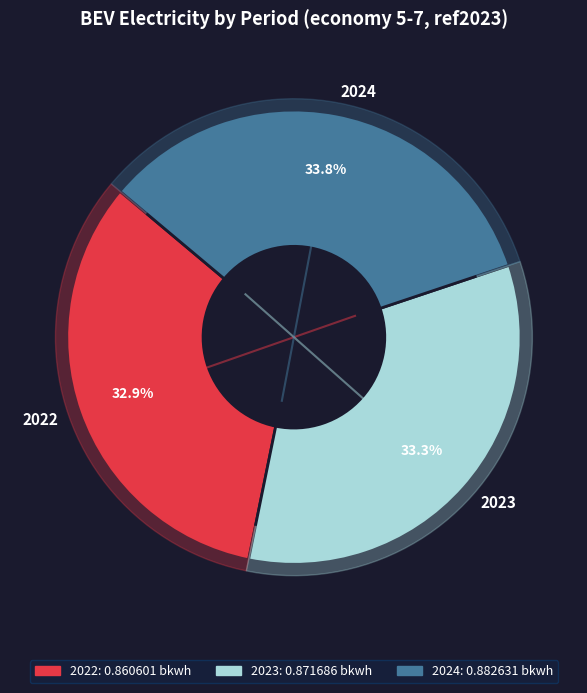

Is it true that 2023 is 28% of the pie?

False